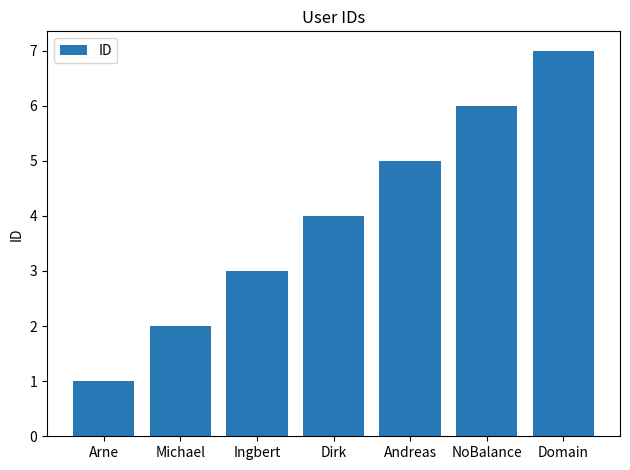

Approximately how many times larger is the value at Domain compared to Arne?

7.0